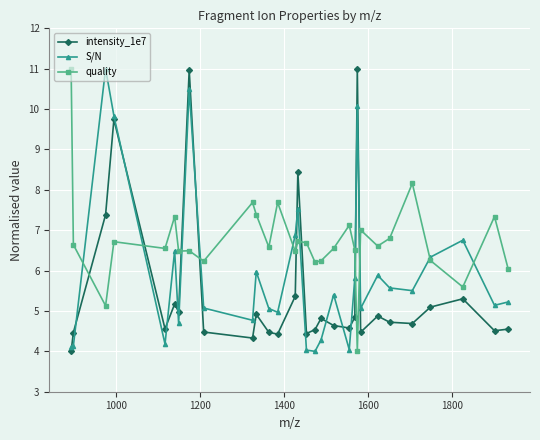

Which series has the largest total across all categories?

quality